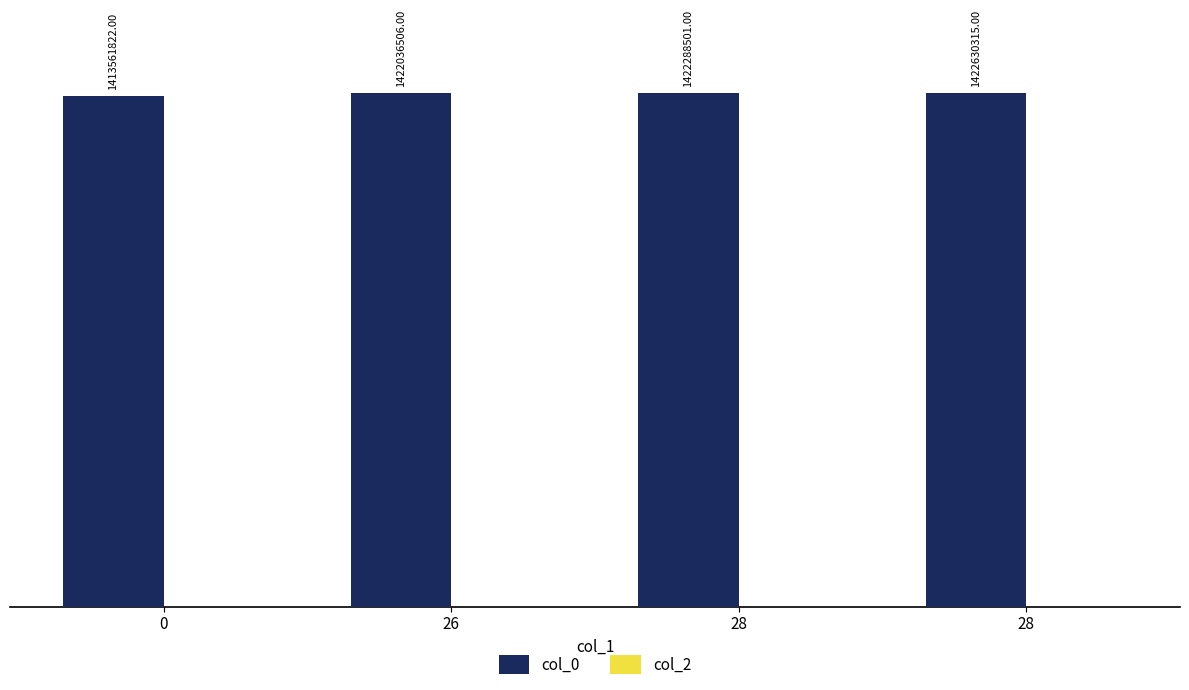

How many data points are less than 1422288501?

2